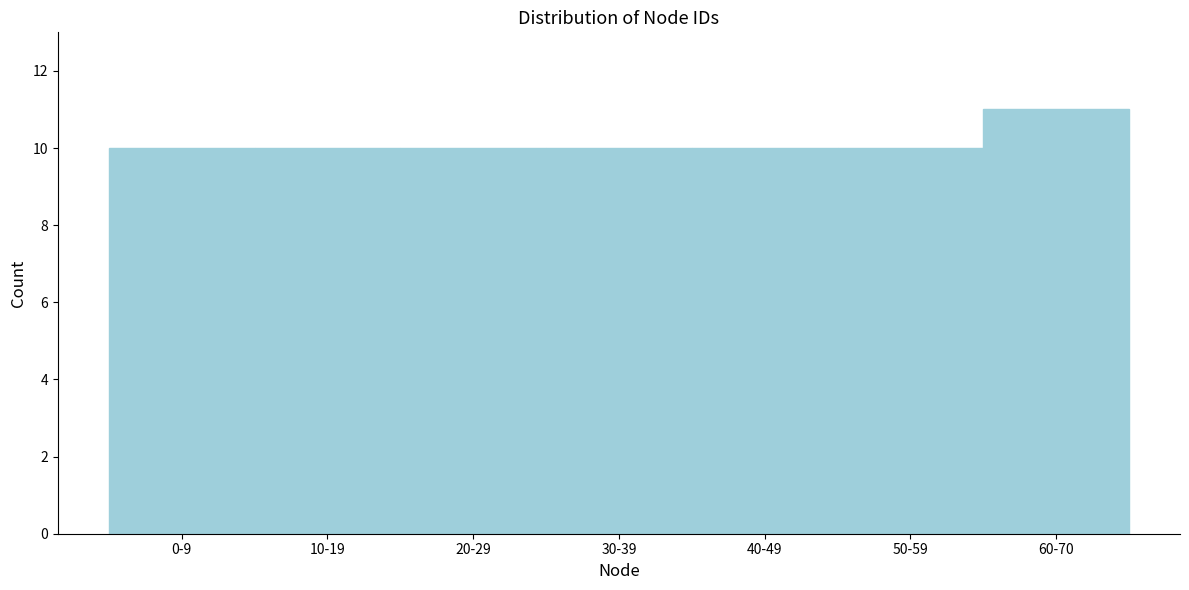

Reading right to left, list all the values displayed in this chart.

60-70=11	50-59=10	40-49=10	30-39=10	20-29=10	10-19=10	0-9=10